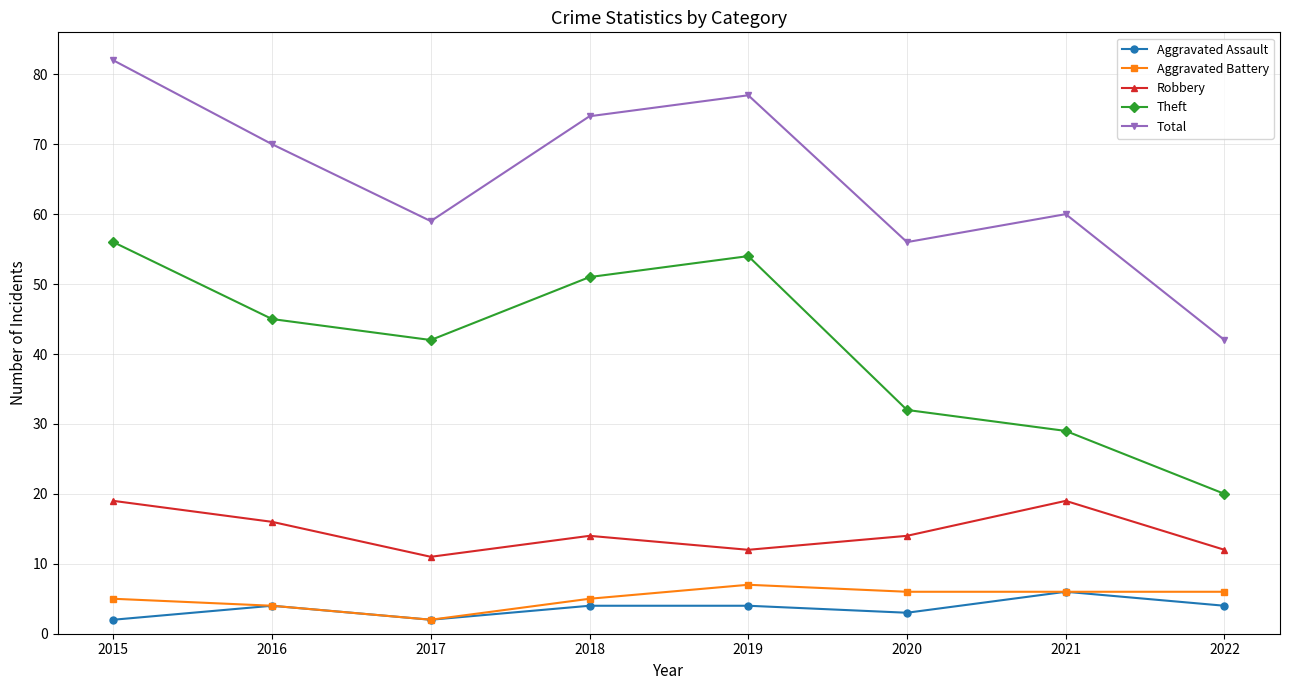

What is the maximum value for Total?

82